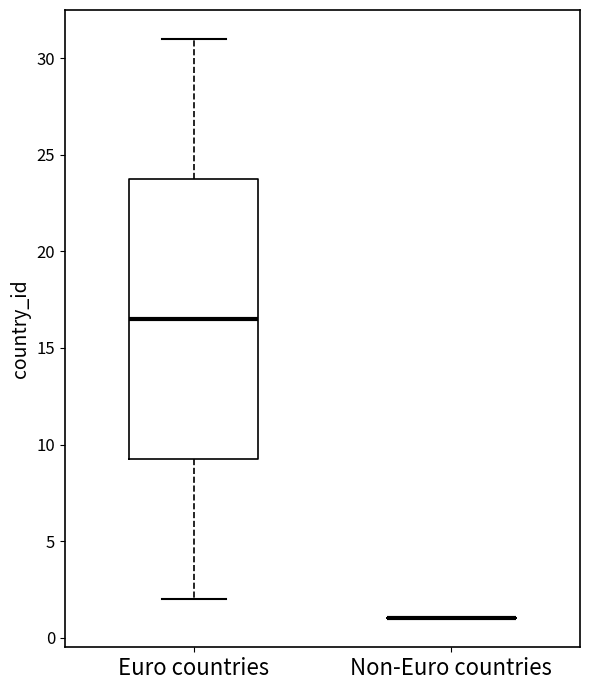

Reading left to right, transcribe this box plot: for each box, give where its median line is, the range the box spans, and where its two whiskers end, as read against the y-axis. The values are not printed on the chart, so give them approximately, as read against the axis.

Euro countries: median 16.5, box 9.5 to 24.0, whiskers 2.0 to 31.0
Non-Euro countries: box collapsed to a line at 1.0, whiskers 1.0 to 1.0